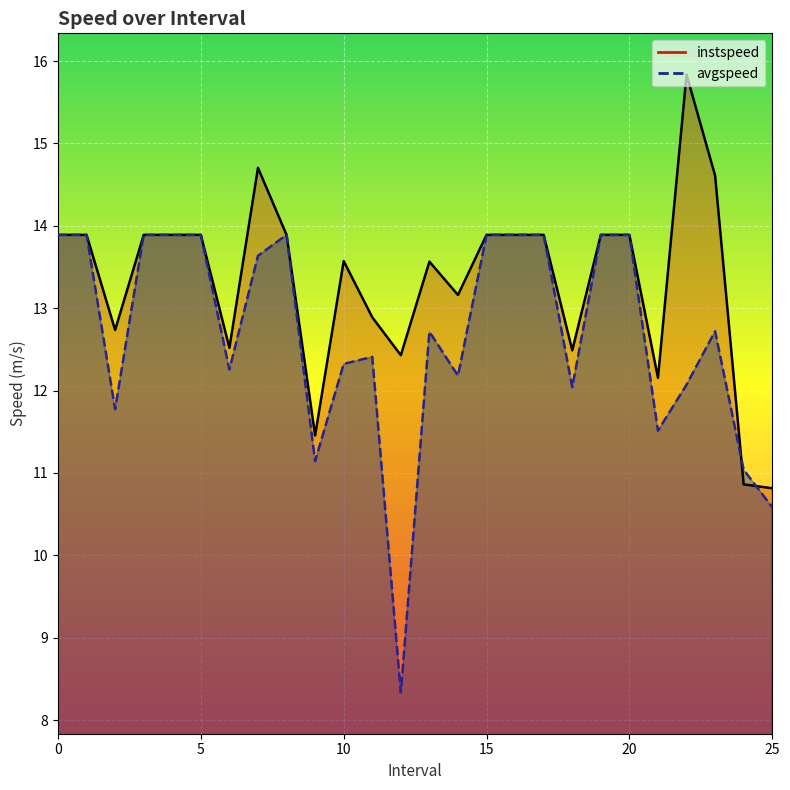

What is the sum of all instspeed values?

346.6